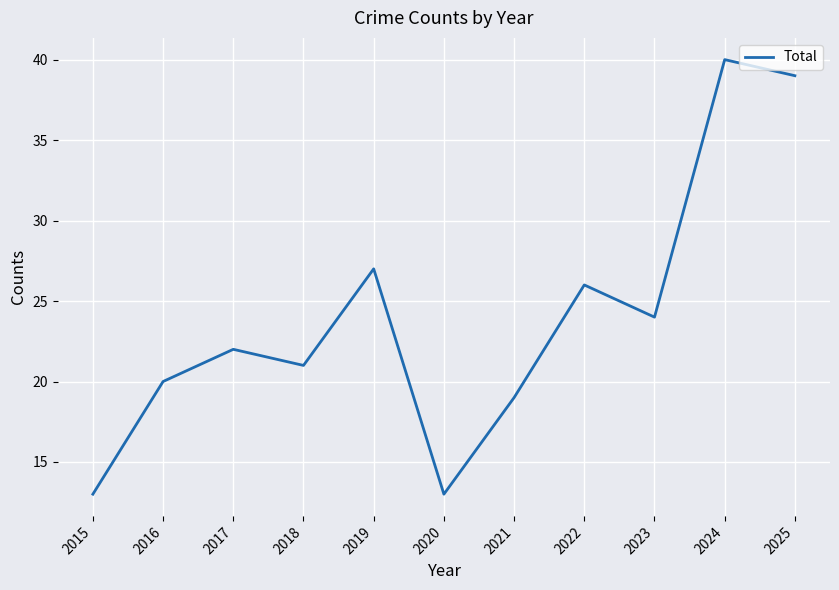

The chart shows a value of 8 at 2018. True or false?

False